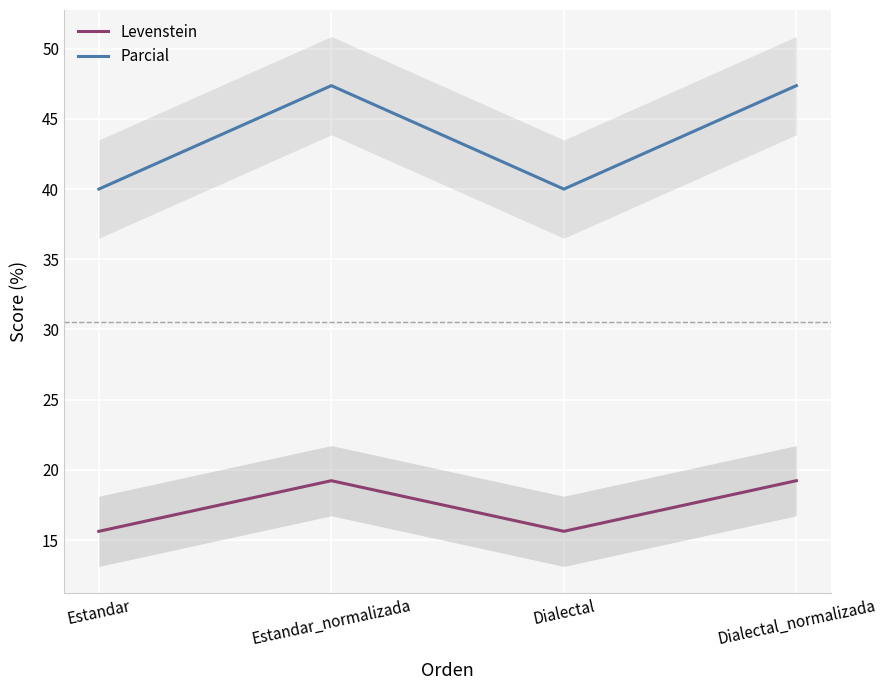

What is the difference between the second highest and second lowest values in the Levenstein series?

3.6